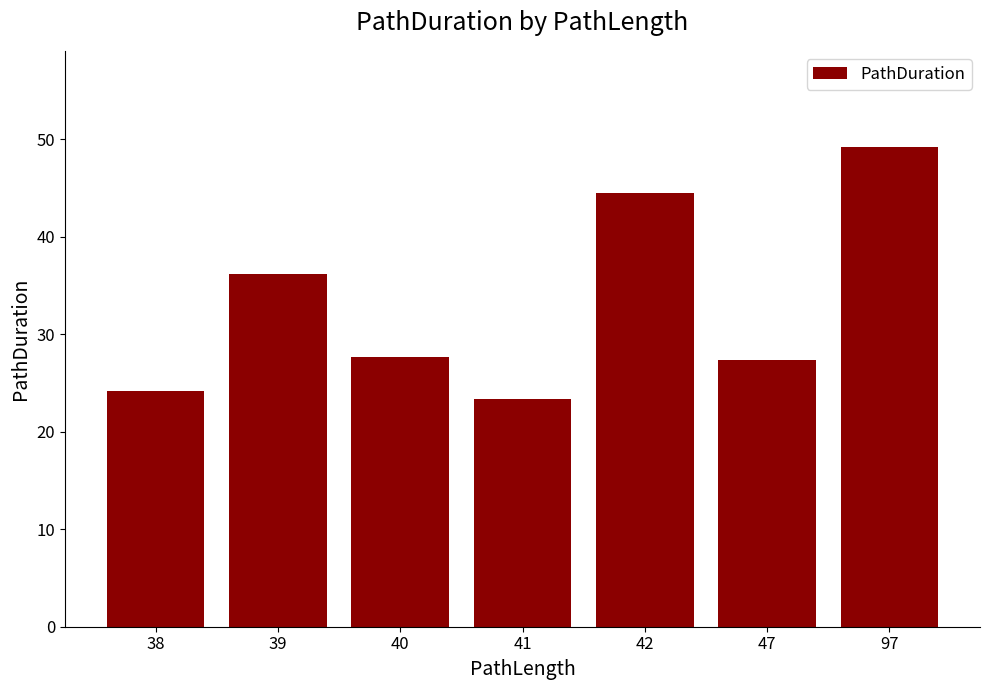

What is the ratio of the value at 38 to the value at 41?

1.0